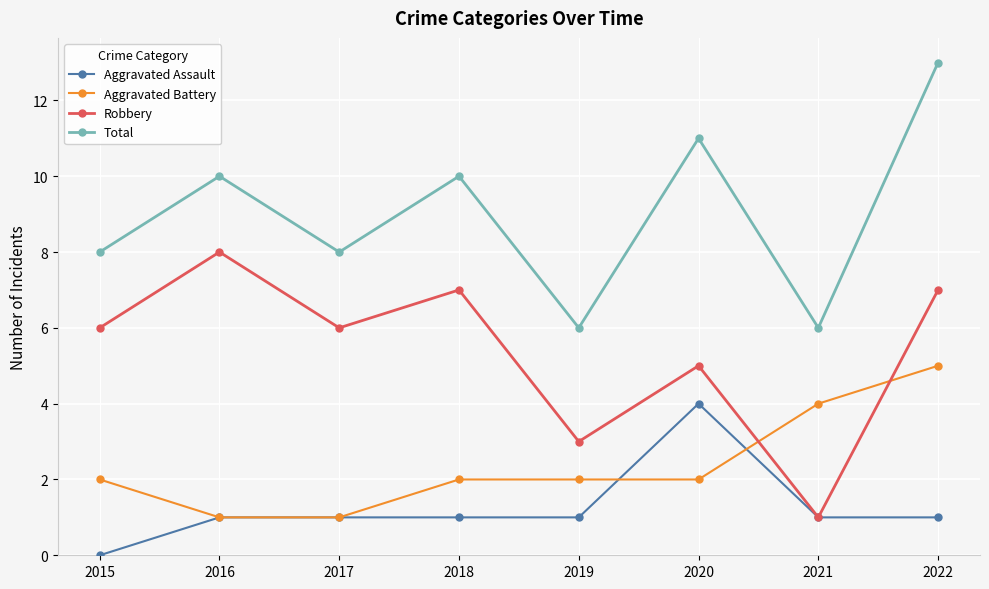

Read the Aggravated Assault value at 2017.

1